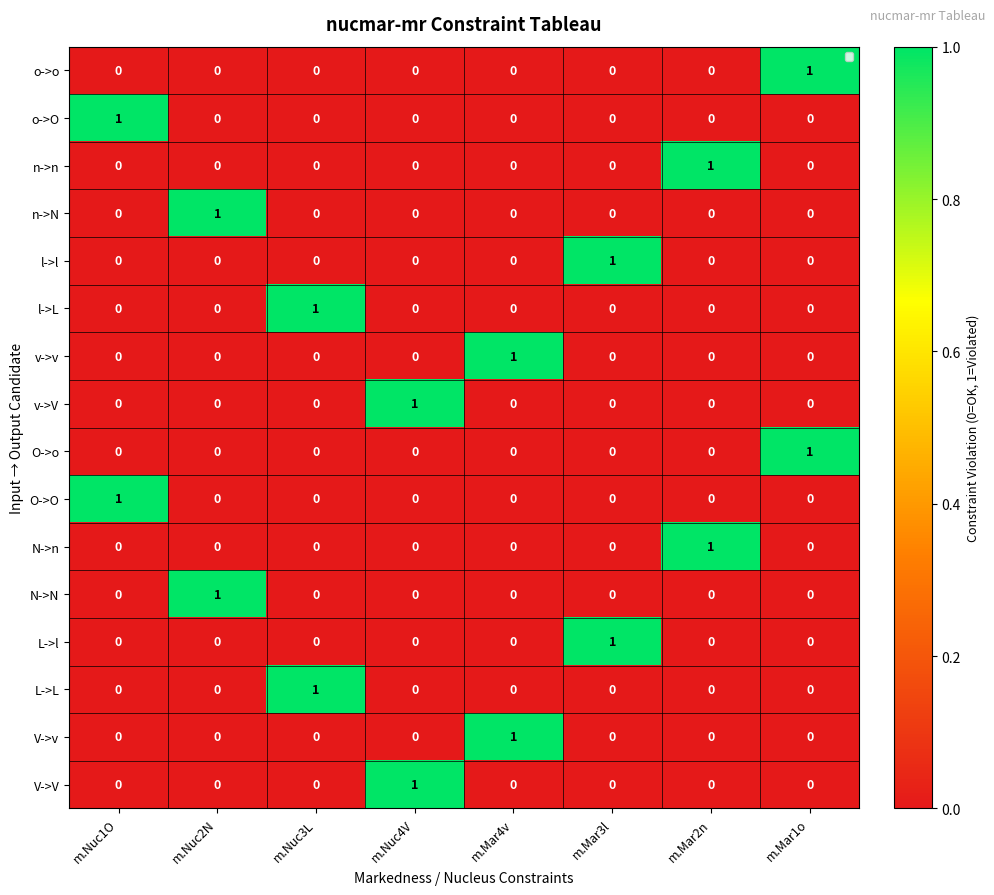

The value of L->L at m.Nuc2N is -1. True or false?

False